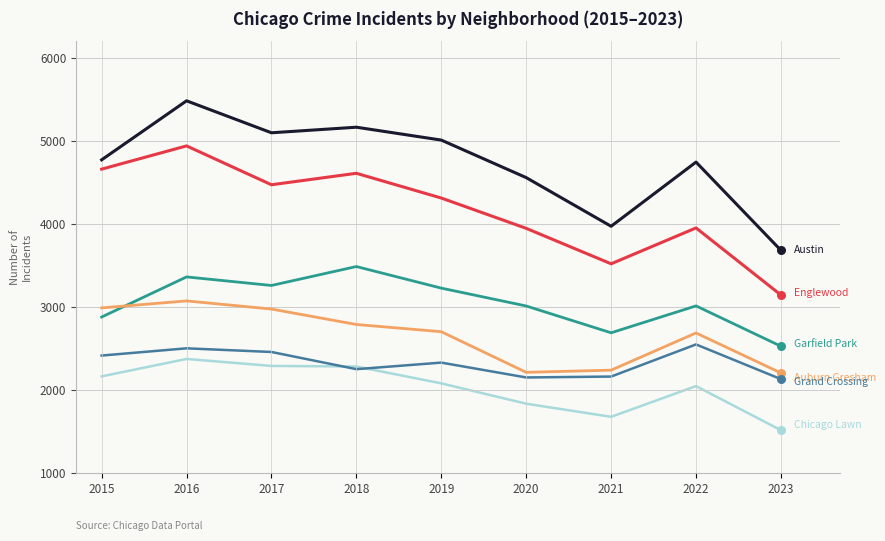

At which category is the sum across all series the highest?

2016